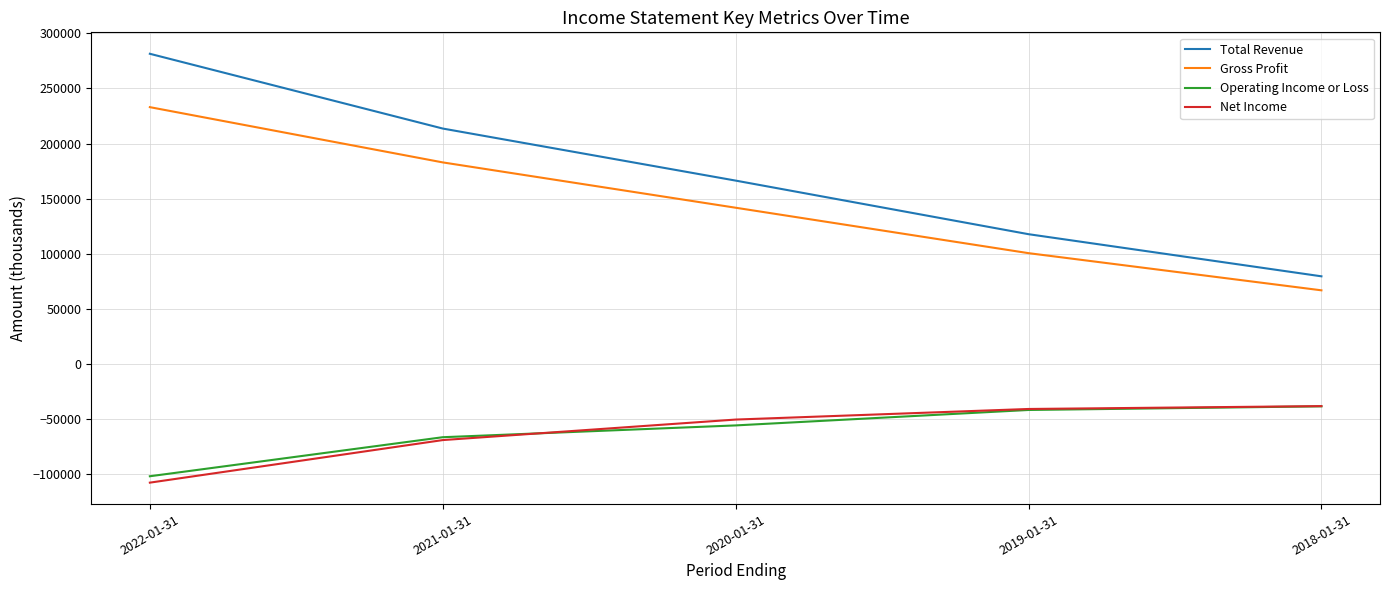

Which series has the widest spread of values?

Total Revenue